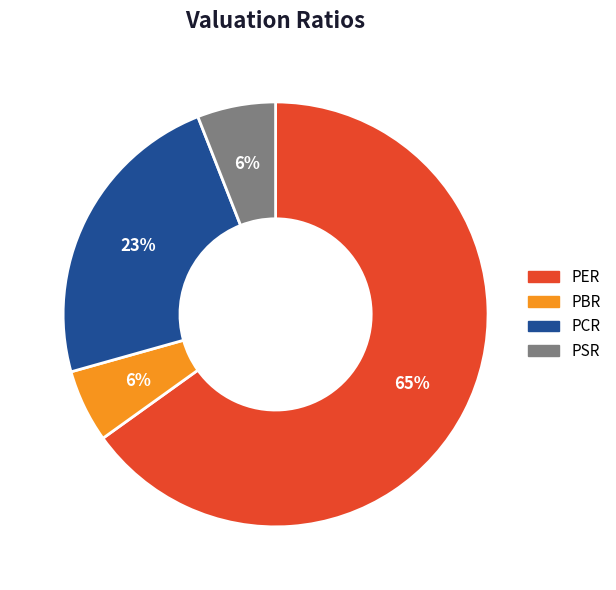

Is the sum of PCR and PSR greater than half?

No